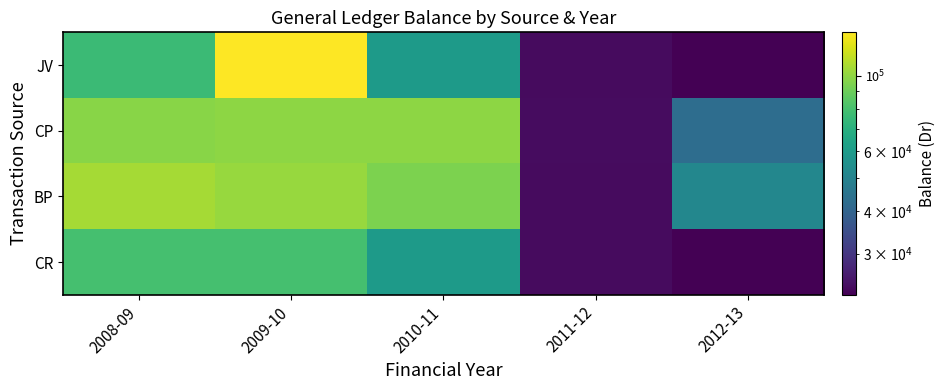

At which category is the sum across all series the highest?

2009-10